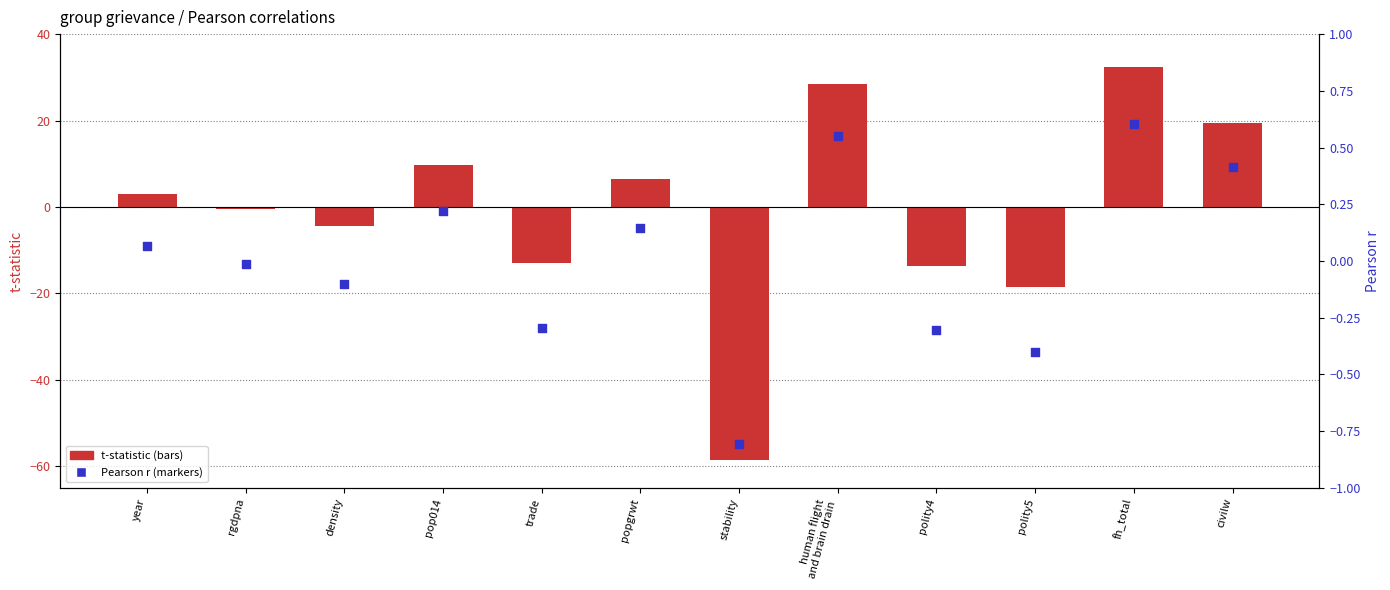

Is the value of correlation estimate (r) at year greater than the value of statistic (t-value) at polity5?

Yes